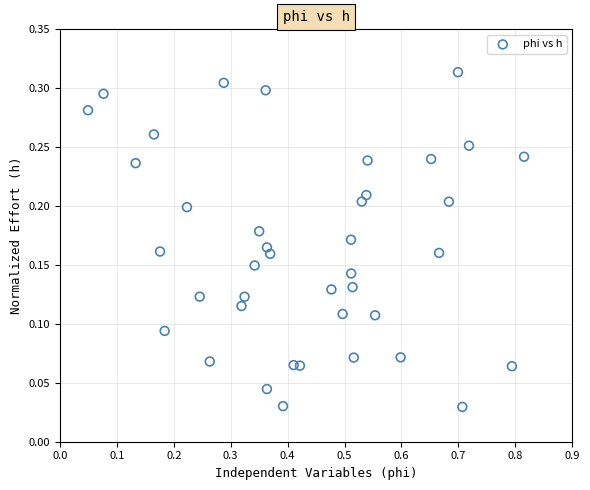

What is the range of X values (max minus min)?

0.8